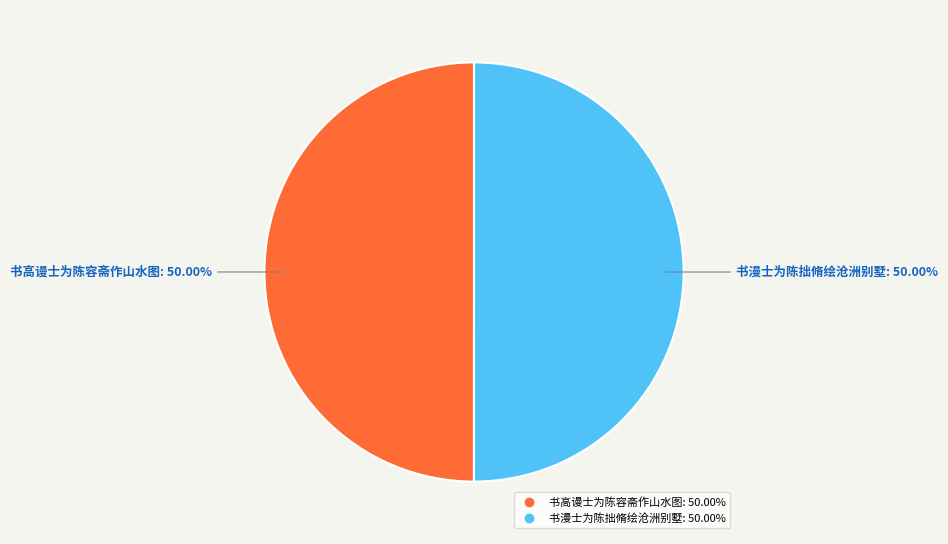

How many slices are in this pie chart?

2